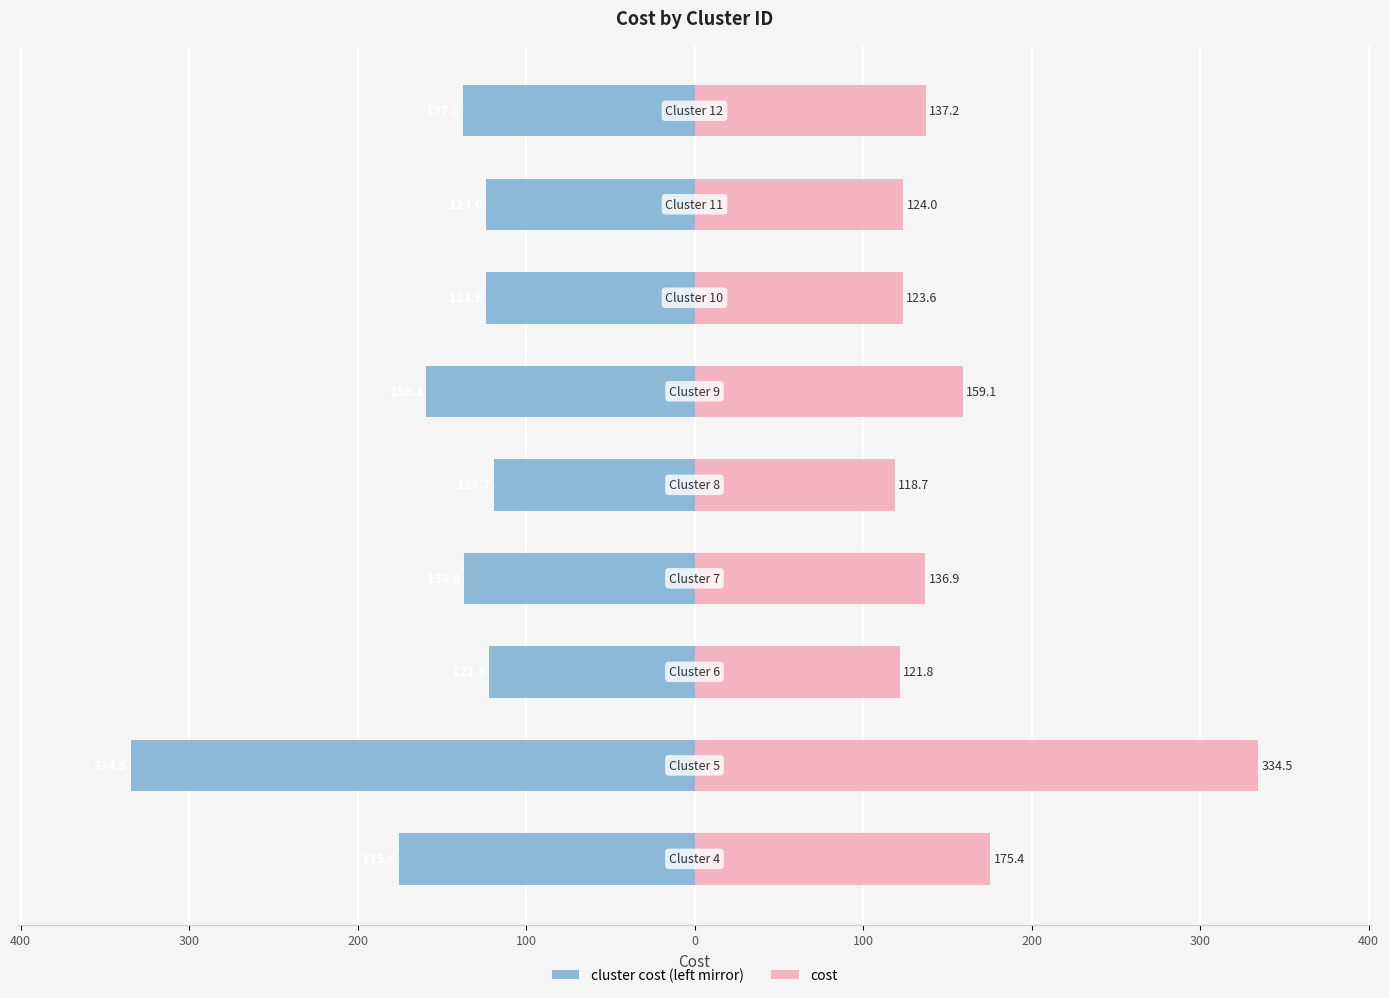

What is the maximum value shown in the chart?

334.5